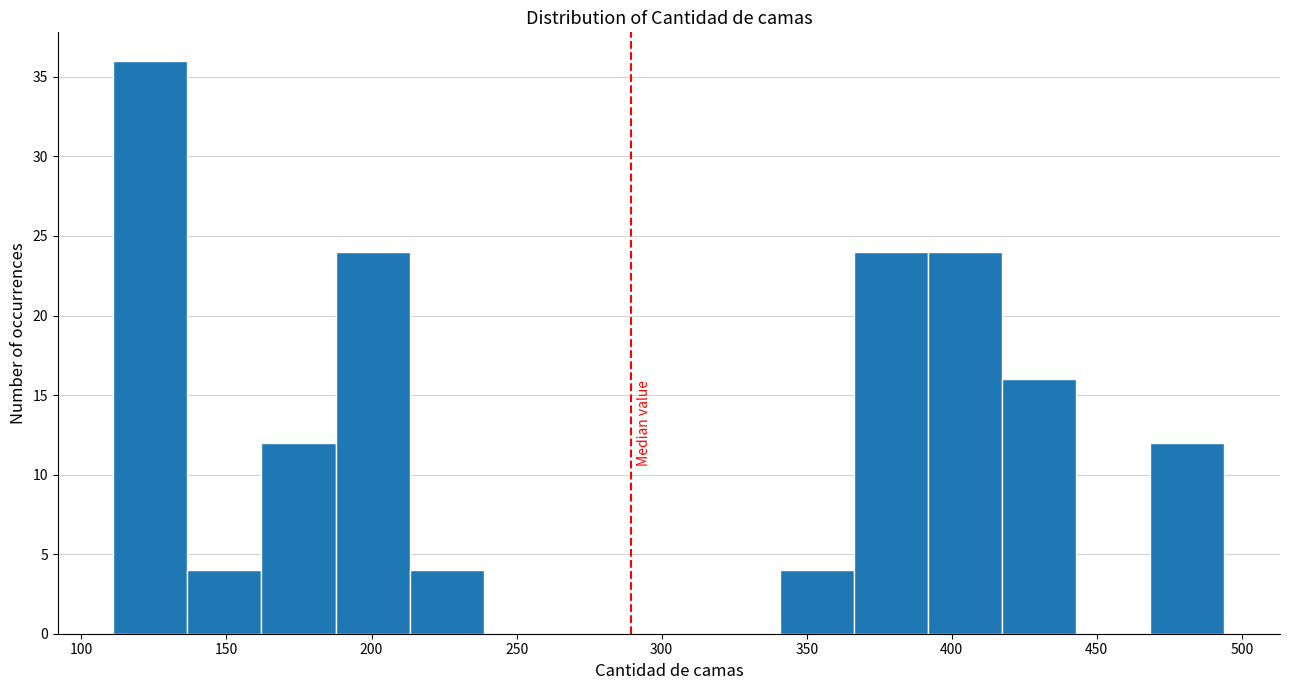

Reading left to right, list every bar in this chart as the range it spans on the x-axis followed by its height. Neither the bar edges nor the heights are printed on the chart, so give them approximately, as read against the axes.

110 to 135: 36
135 to 160: 4
160 to 190: 12
190 to 215: 24
215 to 240: 4
240 to 265: 0
265 to 290: 0
290 to 315: 0
315 to 340: 0
340 to 365: 4
365 to 390: 24
390 to 415: 24
415 to 445: 16
445 to 470: 0
470 to 495: 12